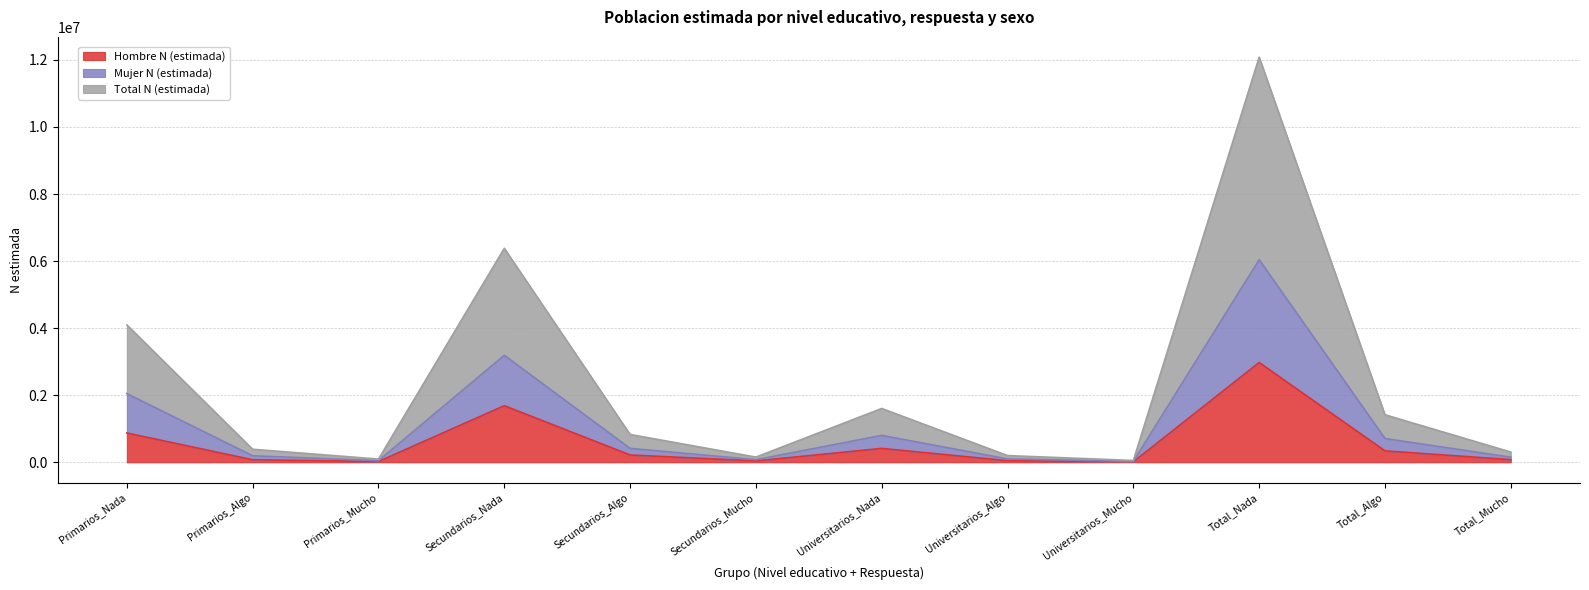

Rank the series by their maximum value, from highest to lowest.

Total N (estimada), Mujer N (estimada), Hombre N (estimada)